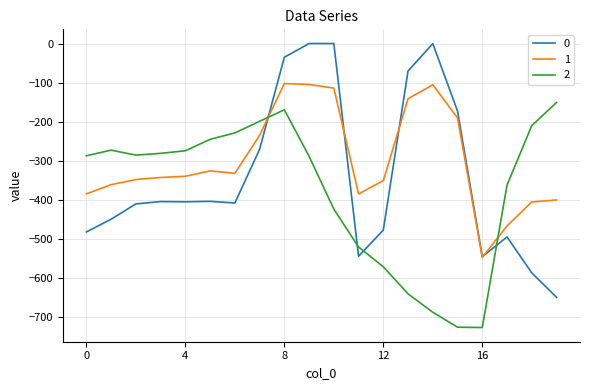

Does the chart display data point markers on the line(s)?

No